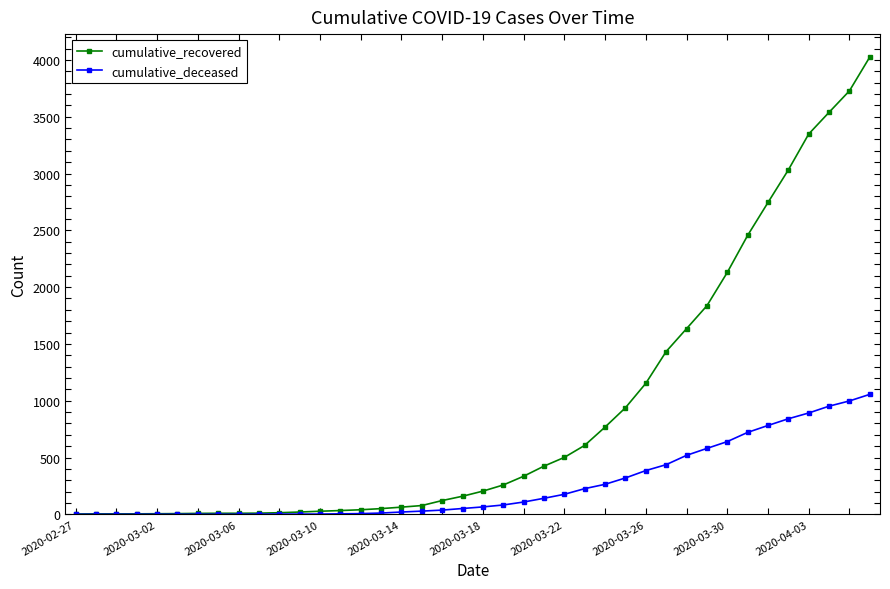

Which series has the largest range (max minus min)?

cumulative_recovered